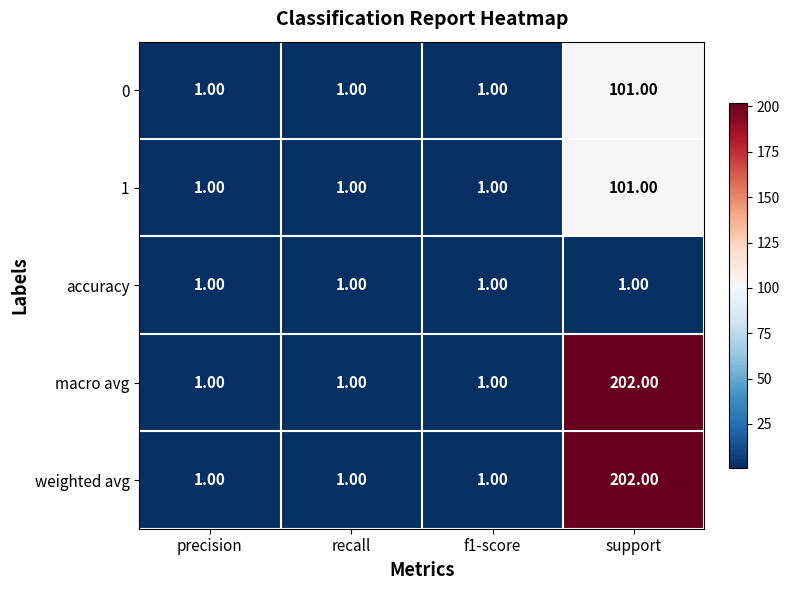

Which label corresponds to the largest value in the chart?

support